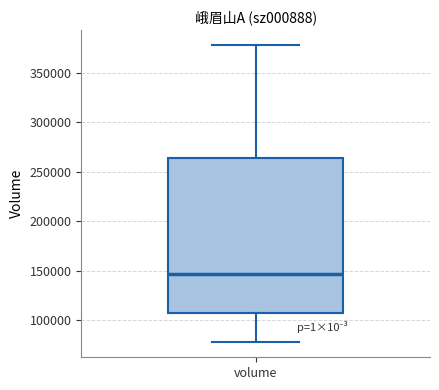

Read this box plot against the y-axis: the position of the median line, the range covered by the box, and the ends of both whiskers. The values are not printed on the chart, so give them approximately, as read against the axis.

median 145000, box 110000 to 265000, whiskers 80000 to 380000